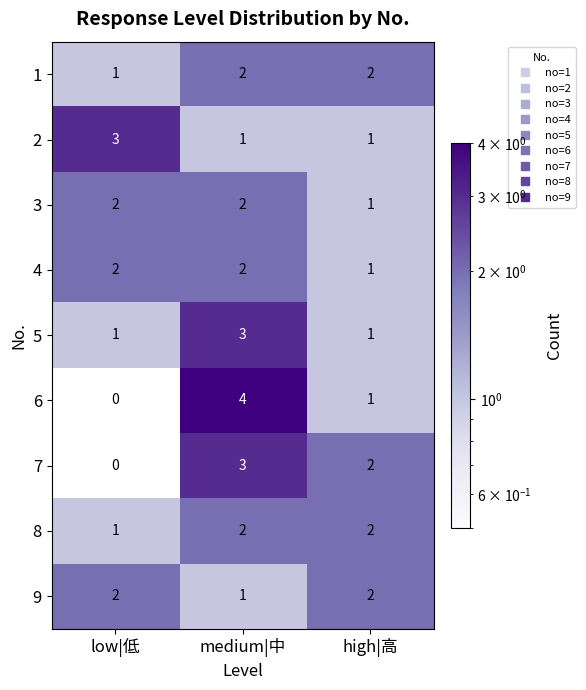

Which series changed the most between medium|中 and high|高?

6